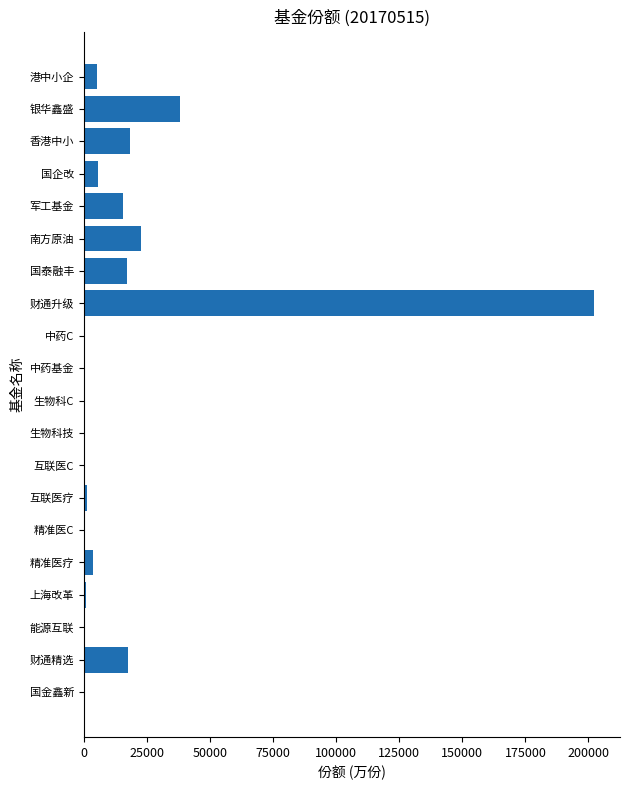

Are the bars horizontal?

Yes